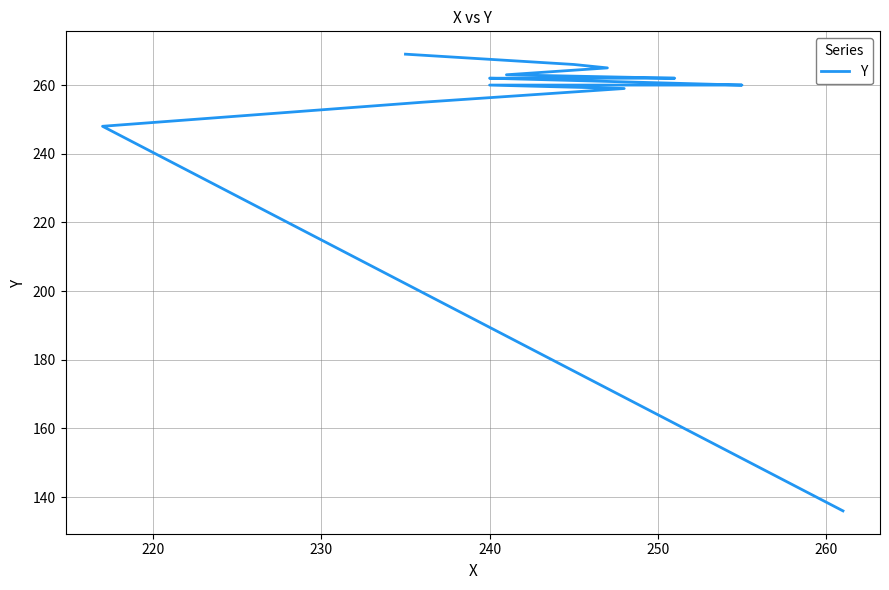

True or false: there are more than 1 points higher than both neighbors.

False